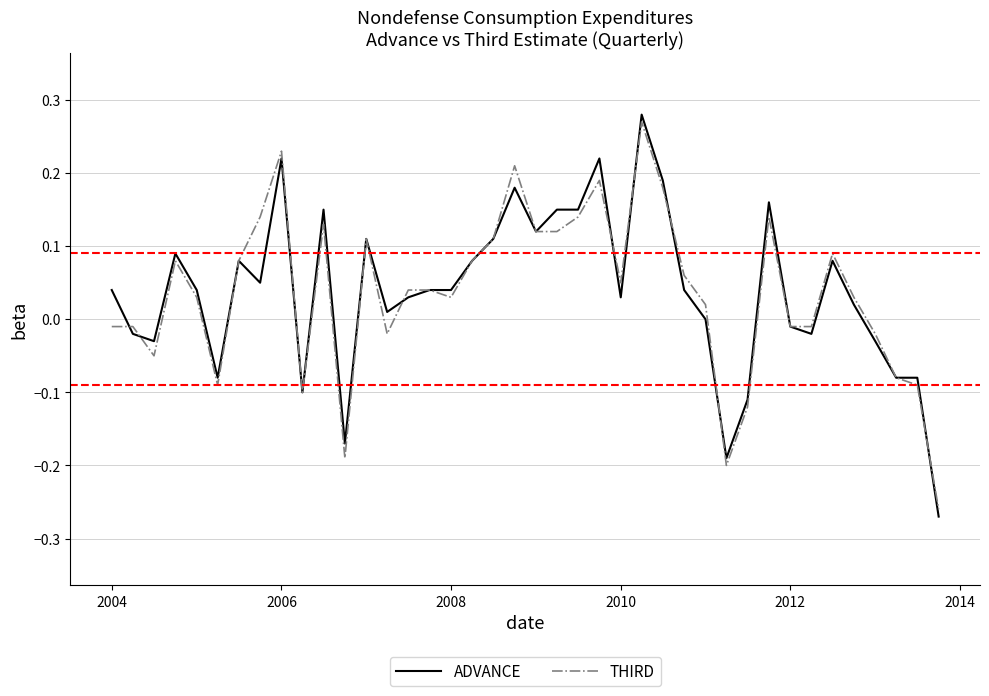

Which series has the largest range (max minus min)?

ADVANCE